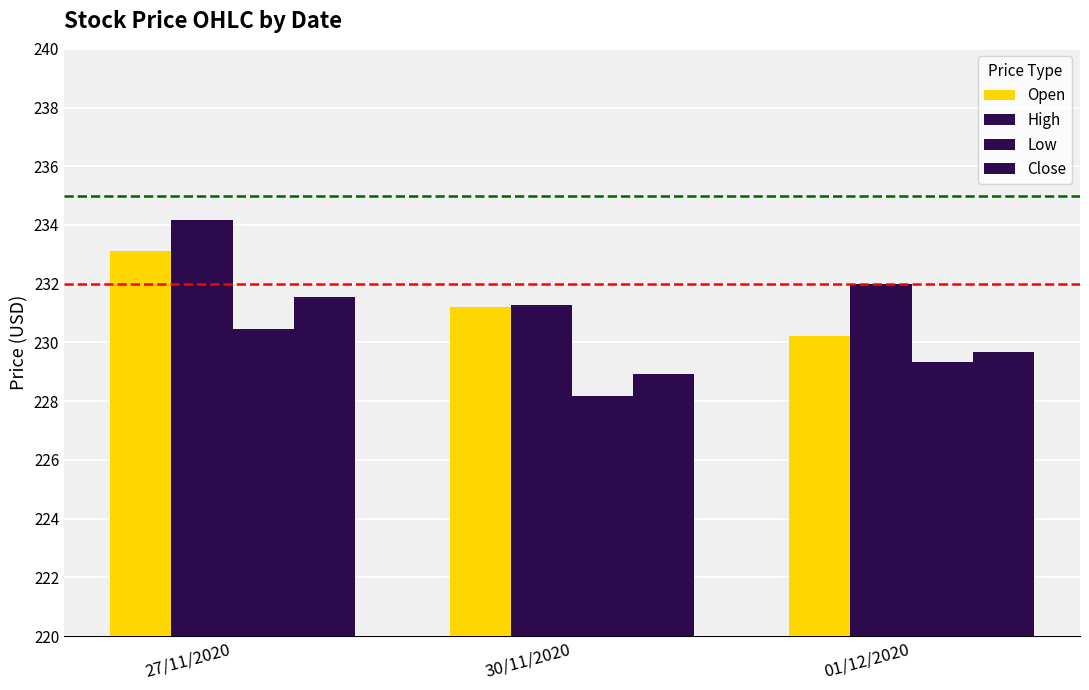

How many distinct data groups are displayed?

4